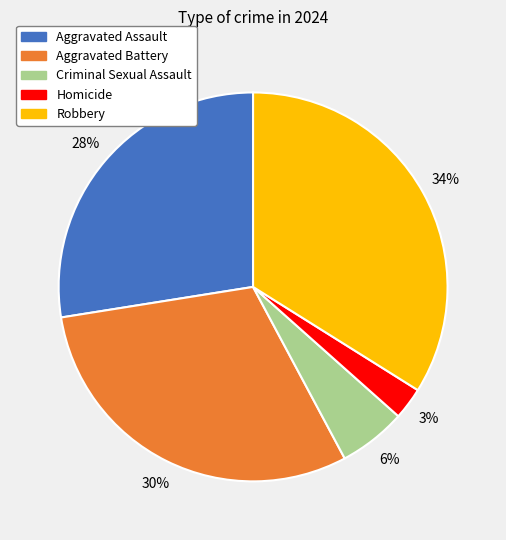

What is the ratio of the value at Criminal Sexual Assault to the value at Aggravated Assault?

0.2